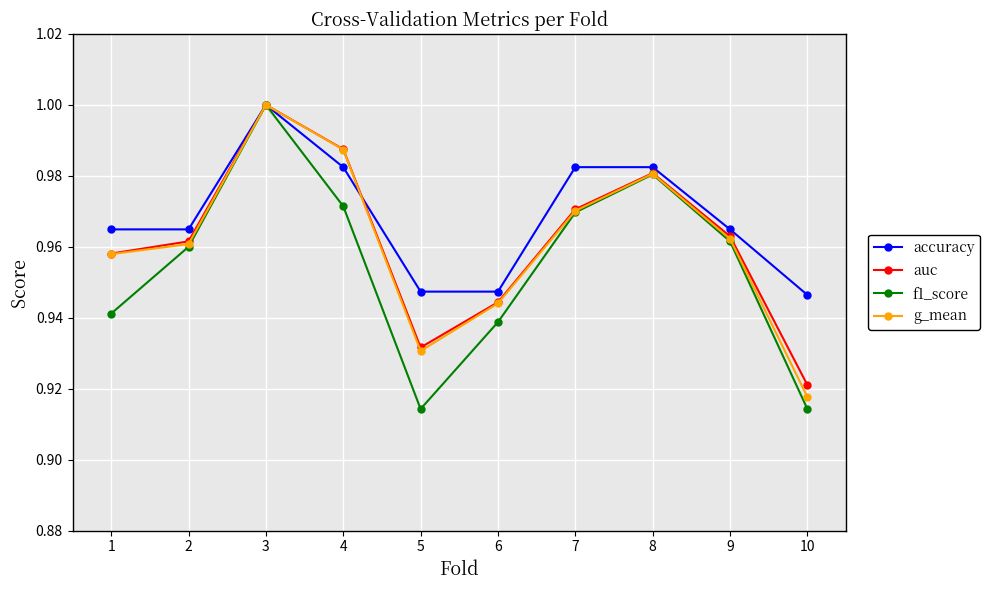

Is it true that auc equals 1.4 at 10?

False